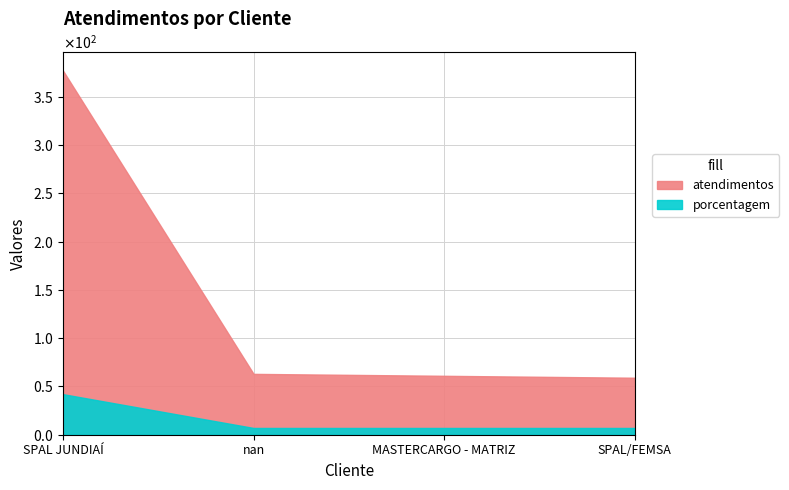

What are all the series names shown in the legend?

atendimentos, porcentagem